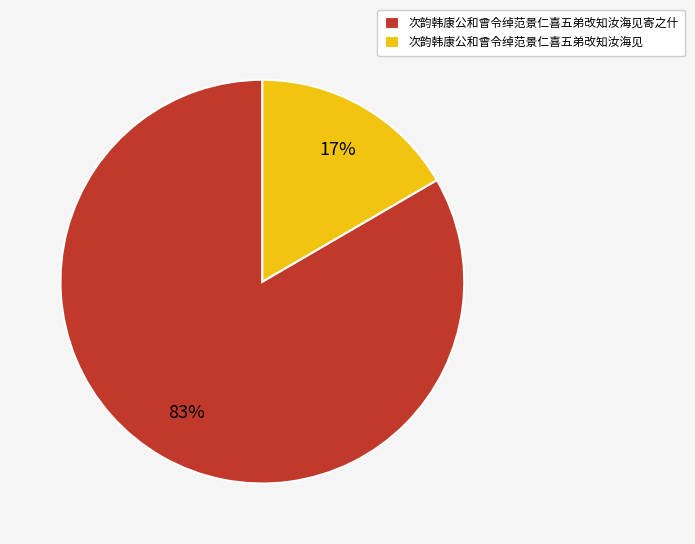

Does 次韵韩康公和曾令绰范景仁喜五弟改知汝海见 account for over 50% of the chart?

No